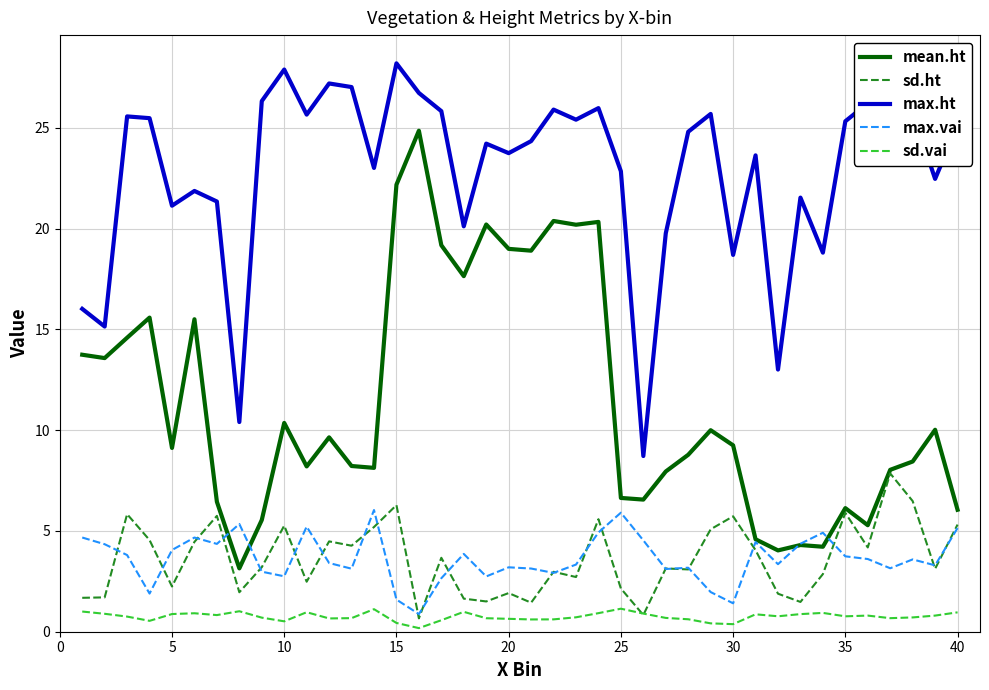

What is the minimum value for max.ht?

8.7